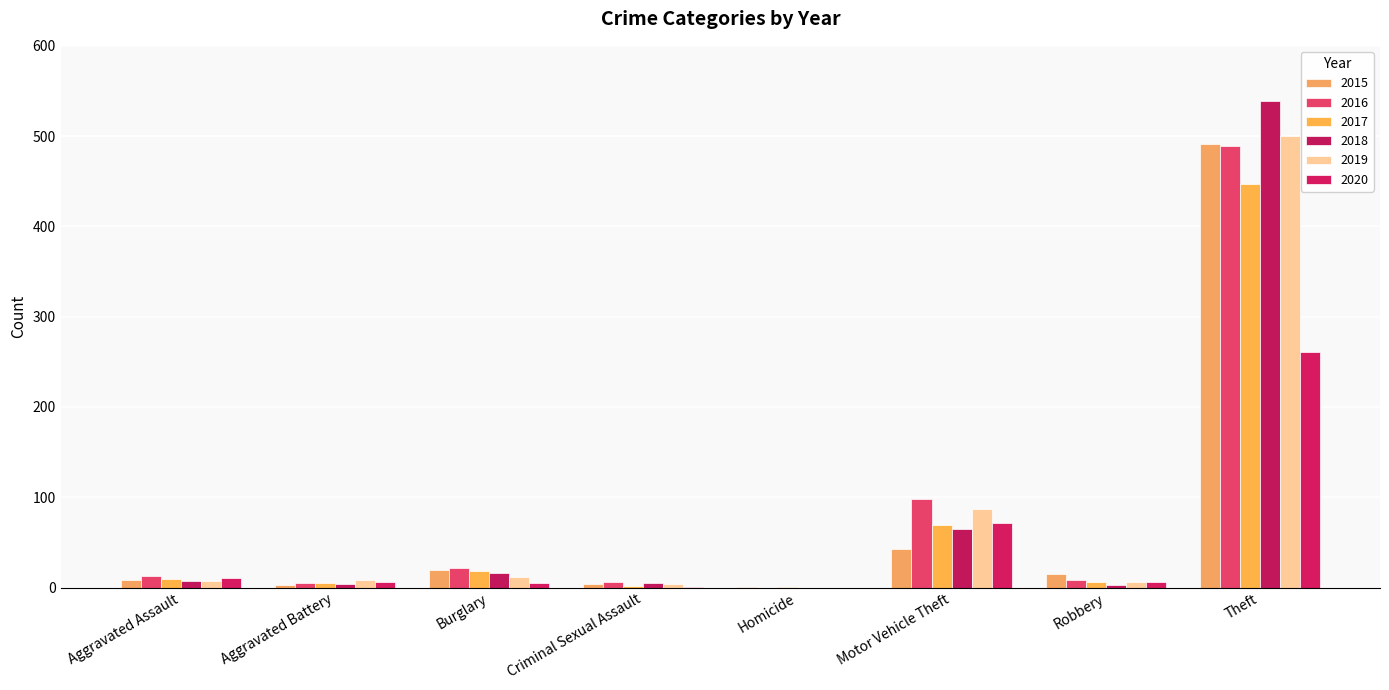

Between Theft and Criminal Sexual Assault, which is larger?

Theft